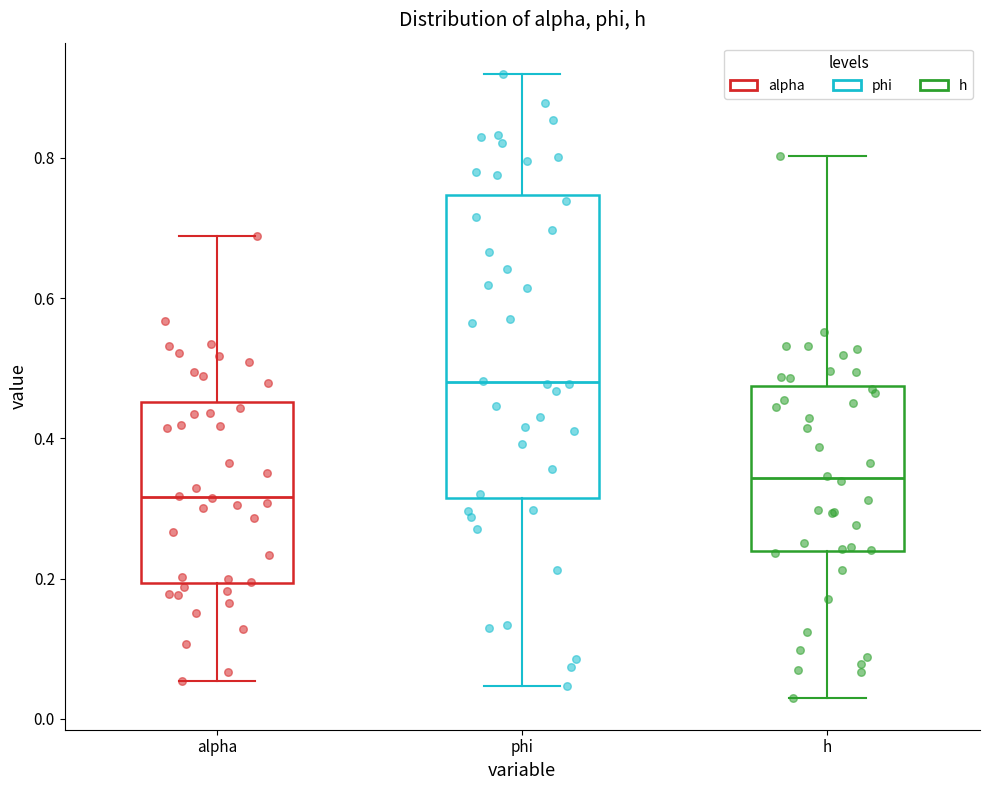

Which box has the lowest median line?

alpha